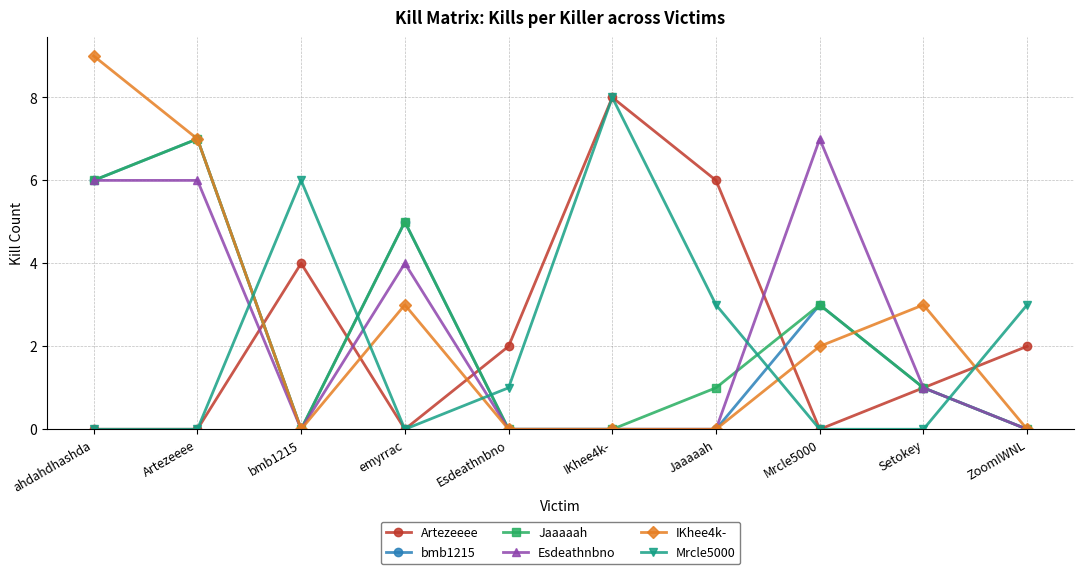

Where does the bmb1215 series first go above 1?

ahdahdhashda